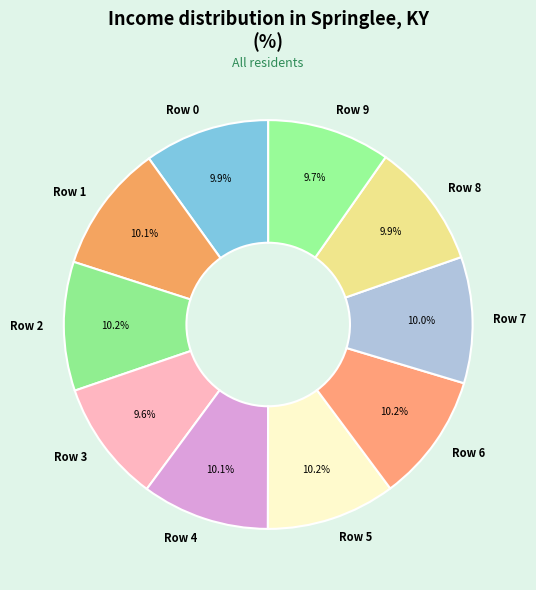

How many slices are in this pie chart?

10